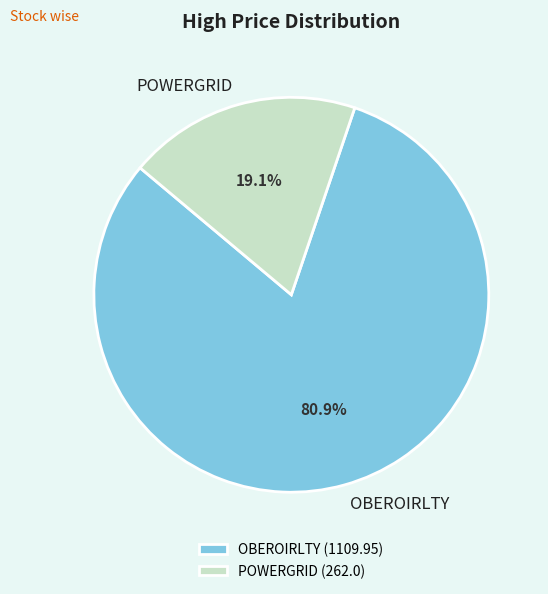

To the nearest percent, what portion does OBEROIRLTY represent?

81%